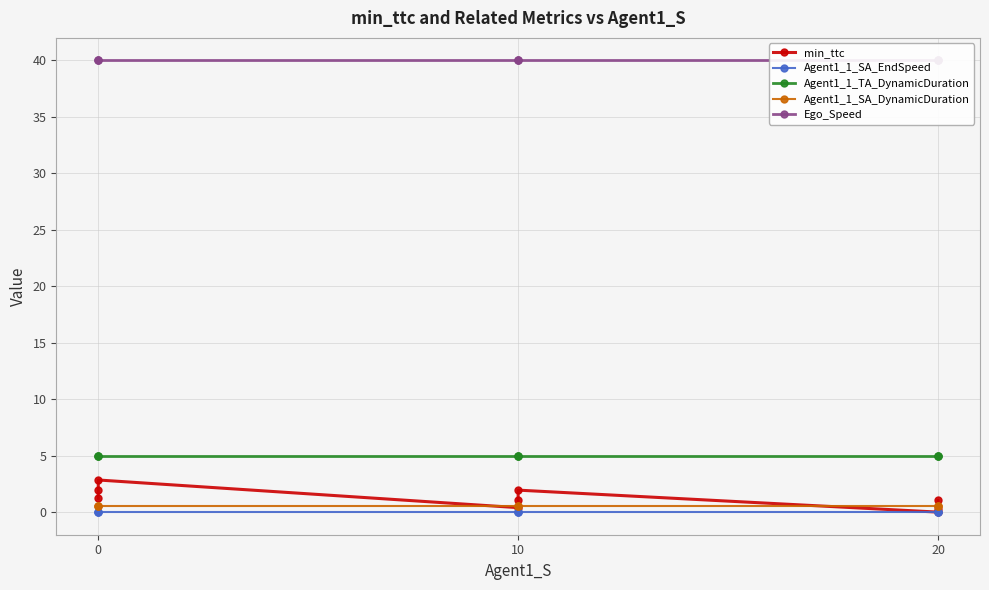

True or false: min_ttc has more than 2 interior local peaks.

False